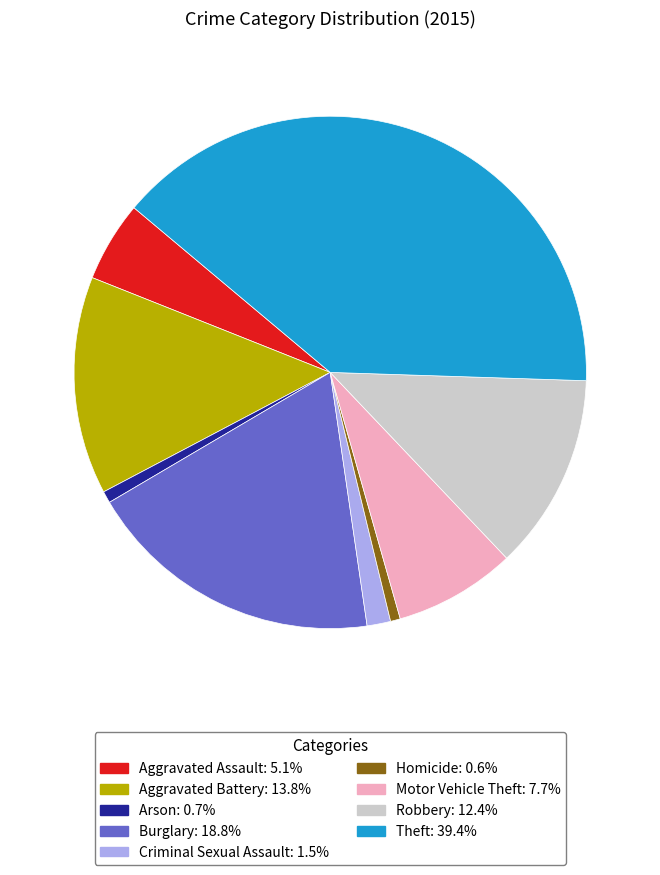

Is the sum of Robbery and Homicide greater than half?

No